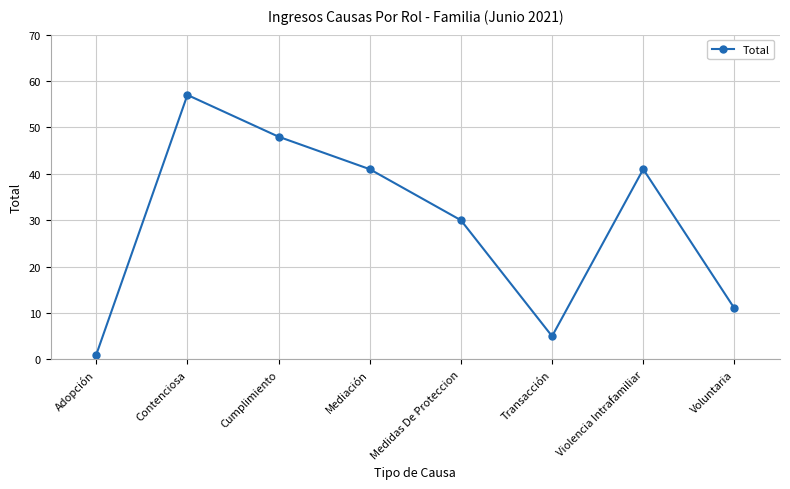

Between Contenciosa and Voluntaria, which is larger?

Contenciosa